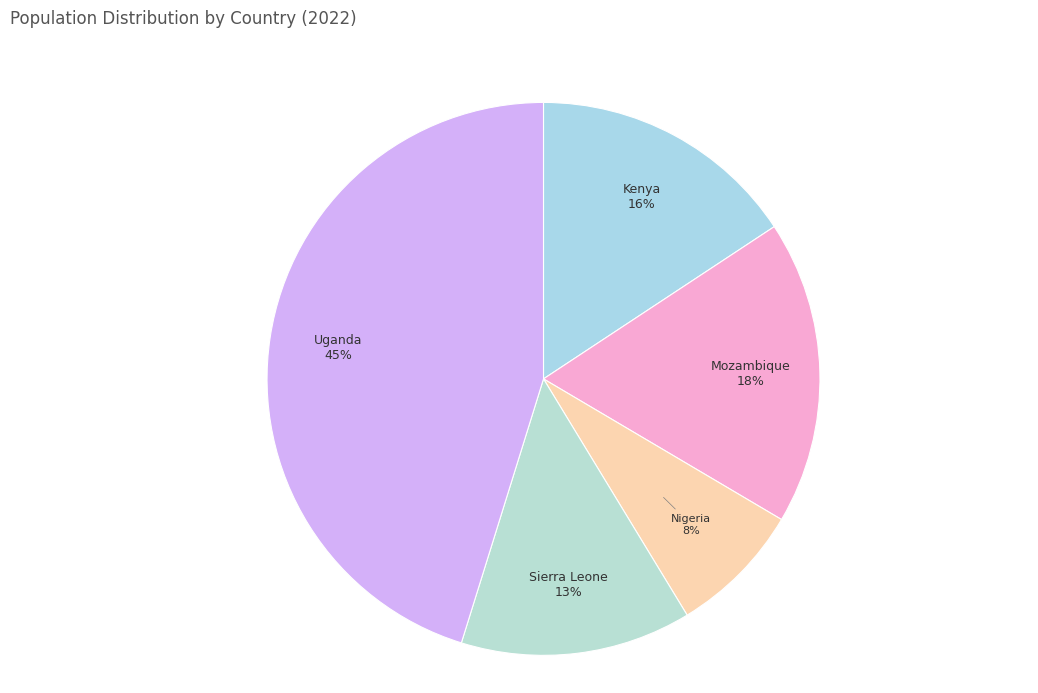

Is Nigeria the majority of the pie?

No